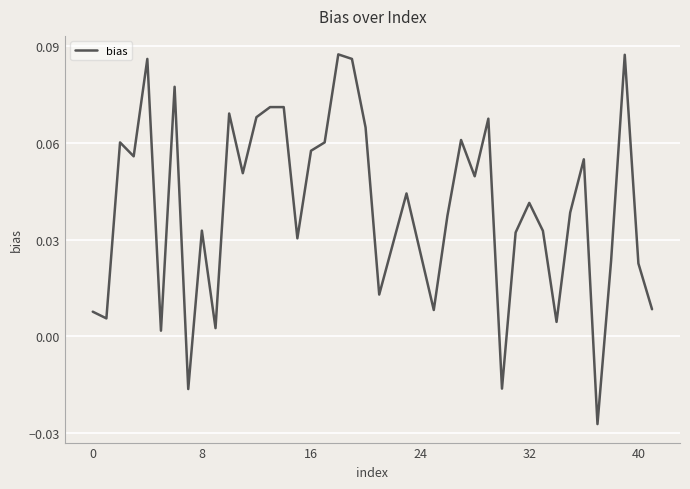

Does the chart display data point markers on the line(s)?

No